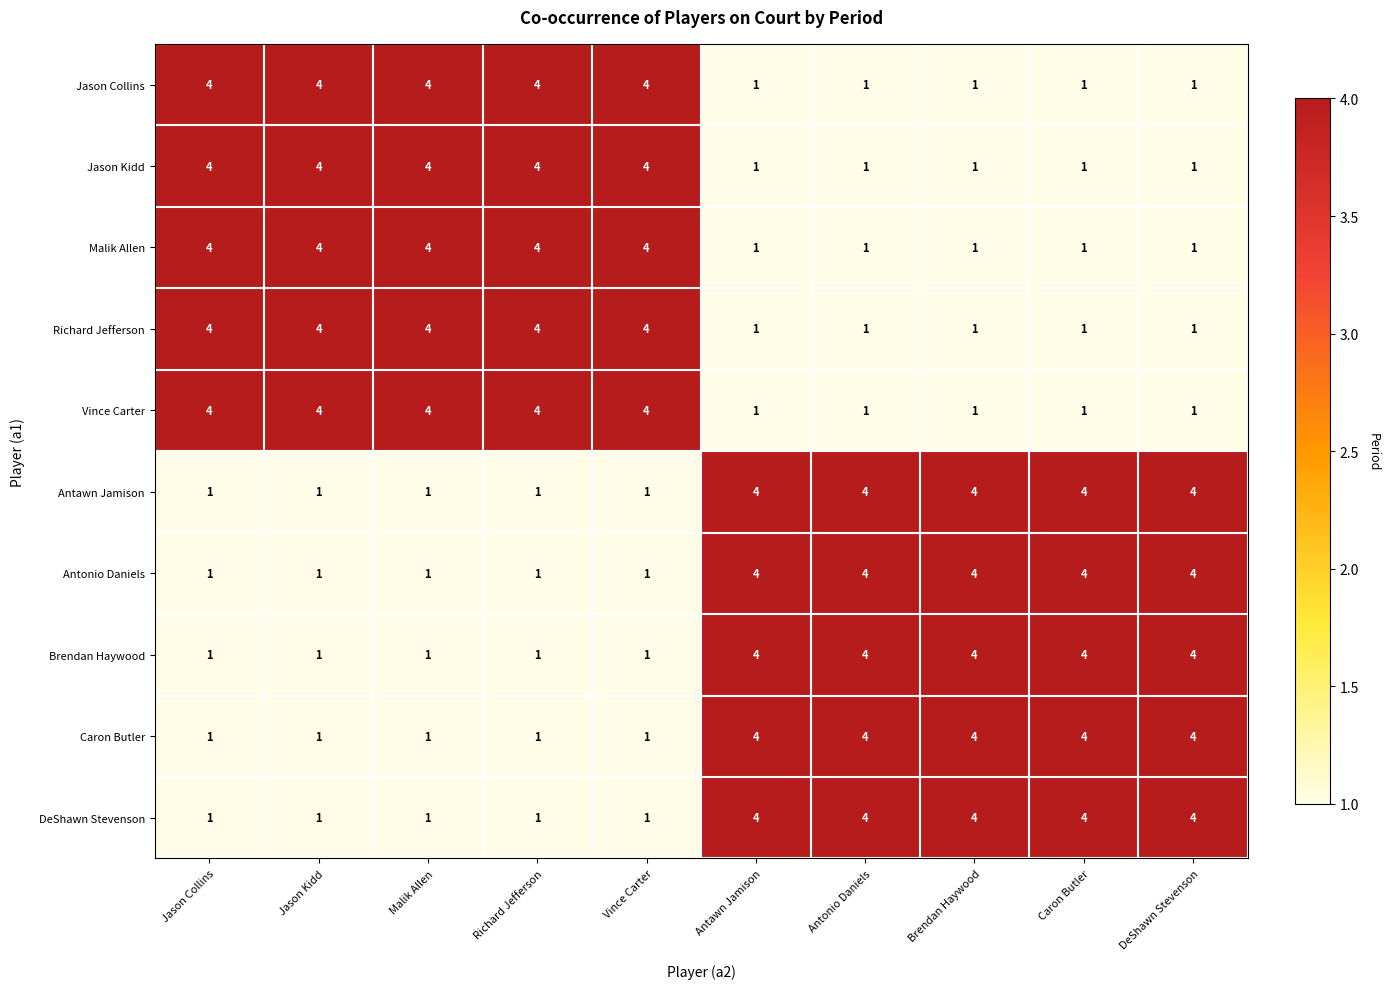

What is the difference between the highest and lowest values at Malik Allen?

3